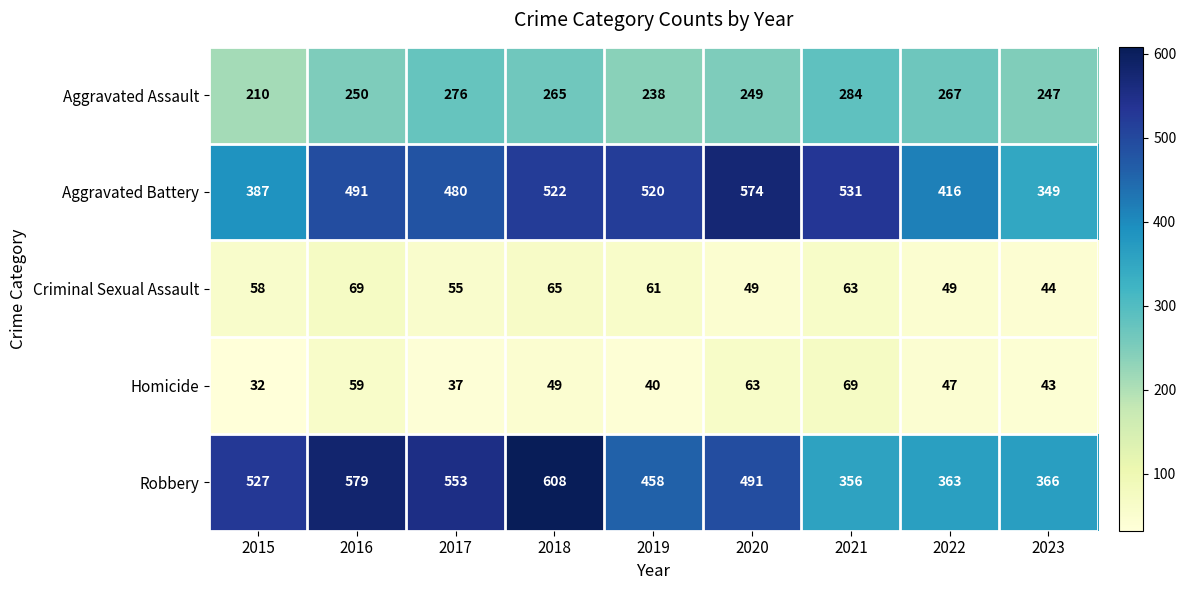

What is the maximum value shown in the chart?

608